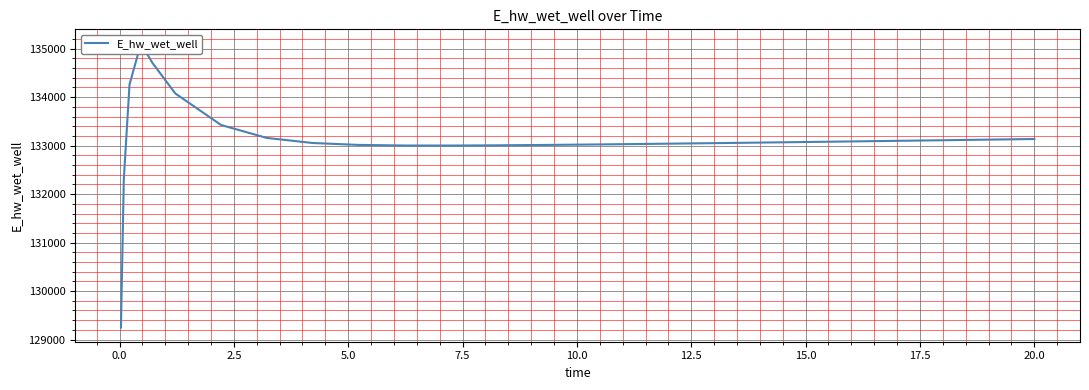

What is the minimum value shown in the chart?

129248.6